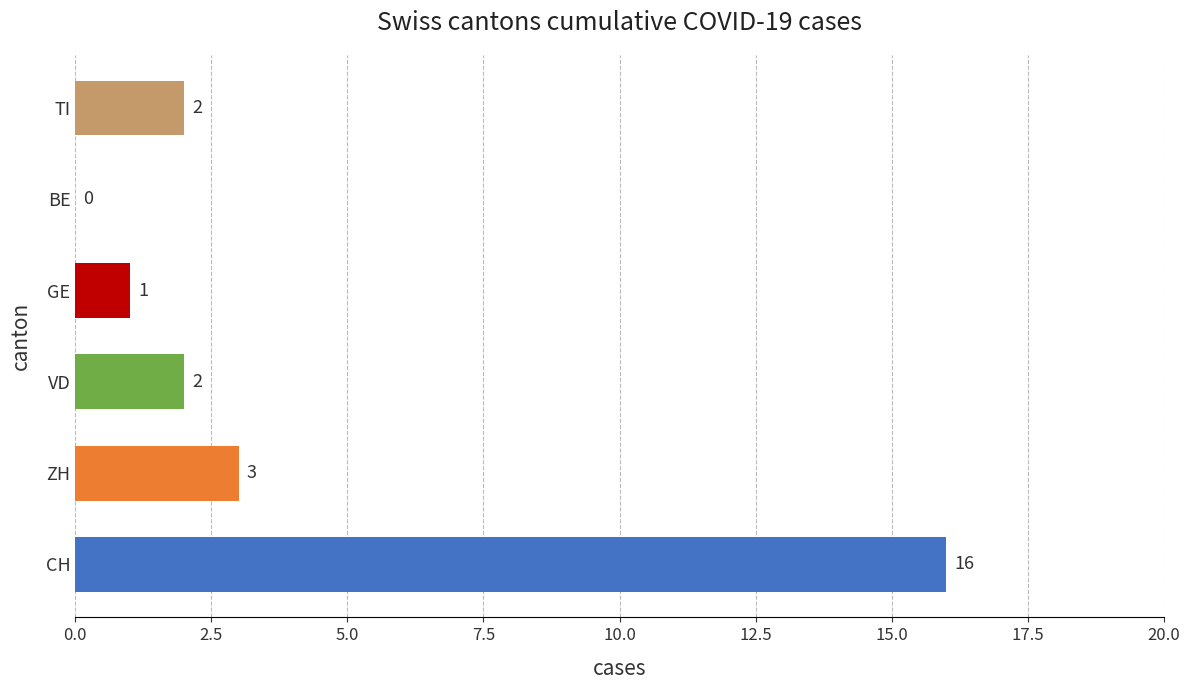

True or false: ZH has a value of 5 at GE.

False